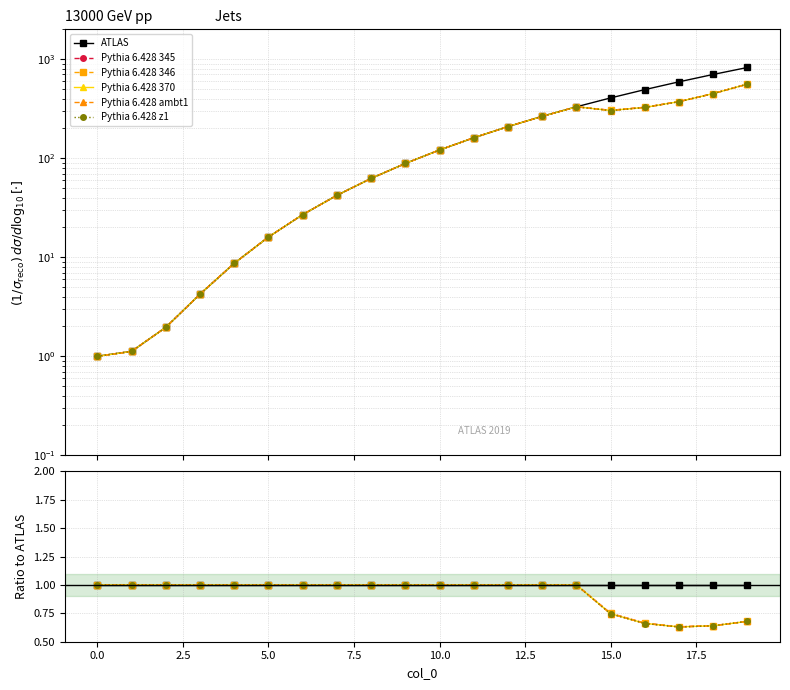

True or false: Pythia 6.428 ambt1 has more than 0 interior local peaks.

False